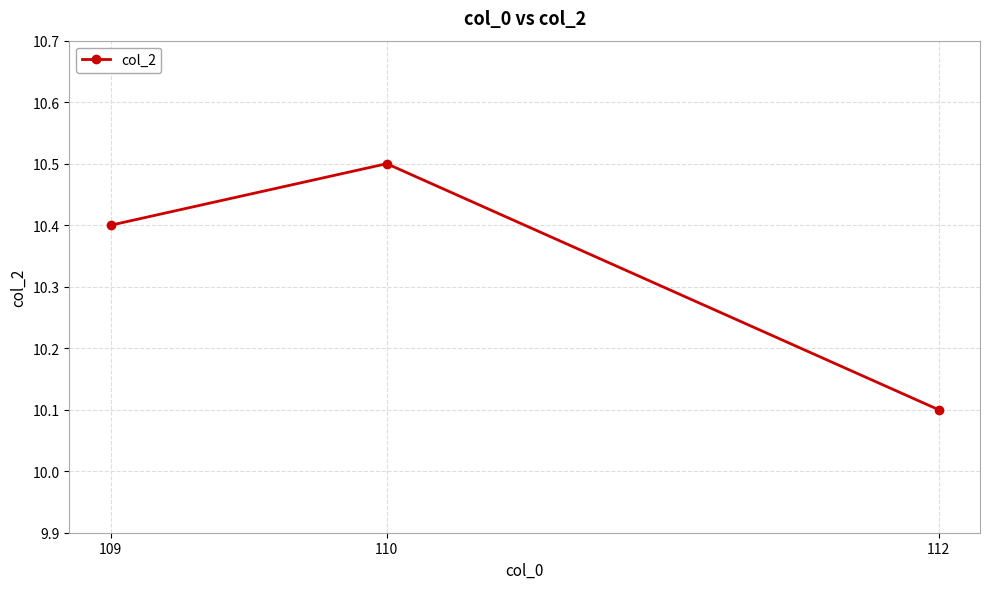

What is the smallest value displayed?

10.1